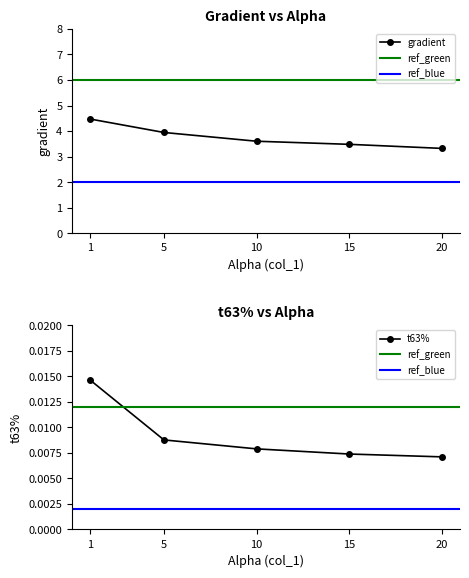

True or false: gradient has more than 1 interior local peaks.

False